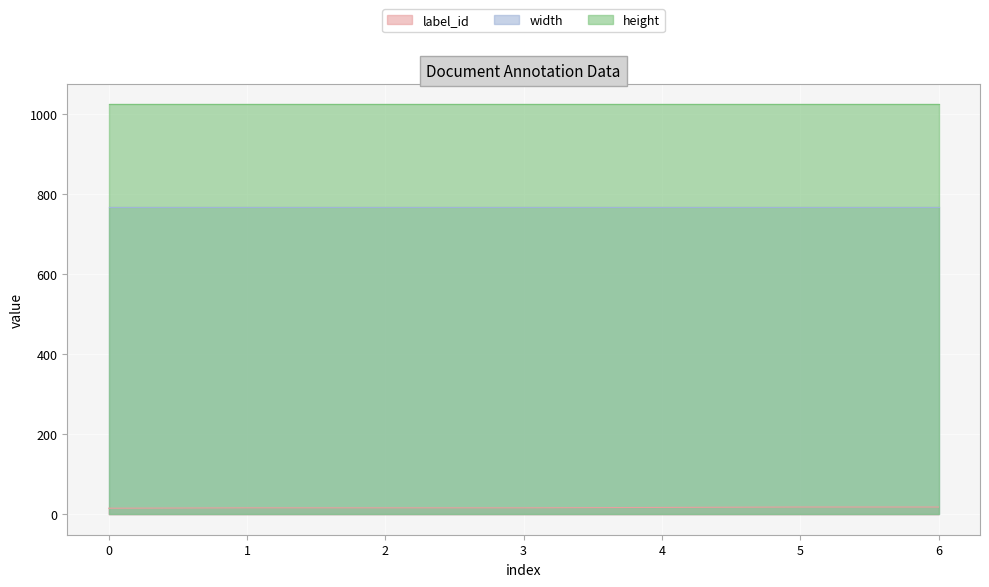

Does the chart display data point markers on the line(s)?

No